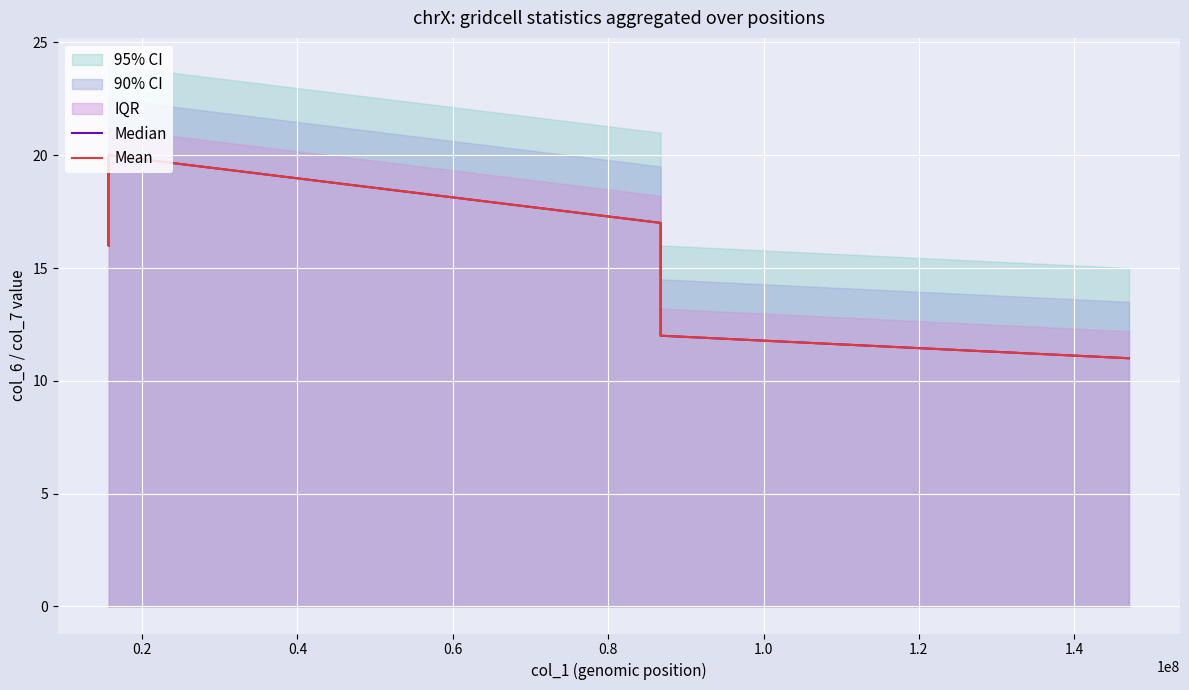

At 0.6, list the series in order from smallest to largest.

Median, Mean